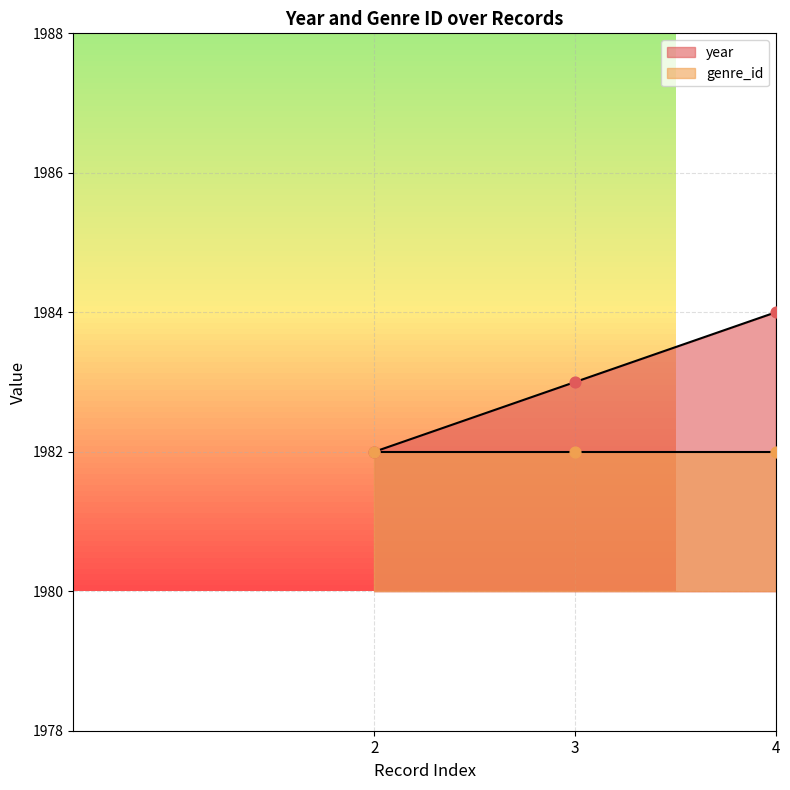

Which has a higher value, 3 or 2?

3